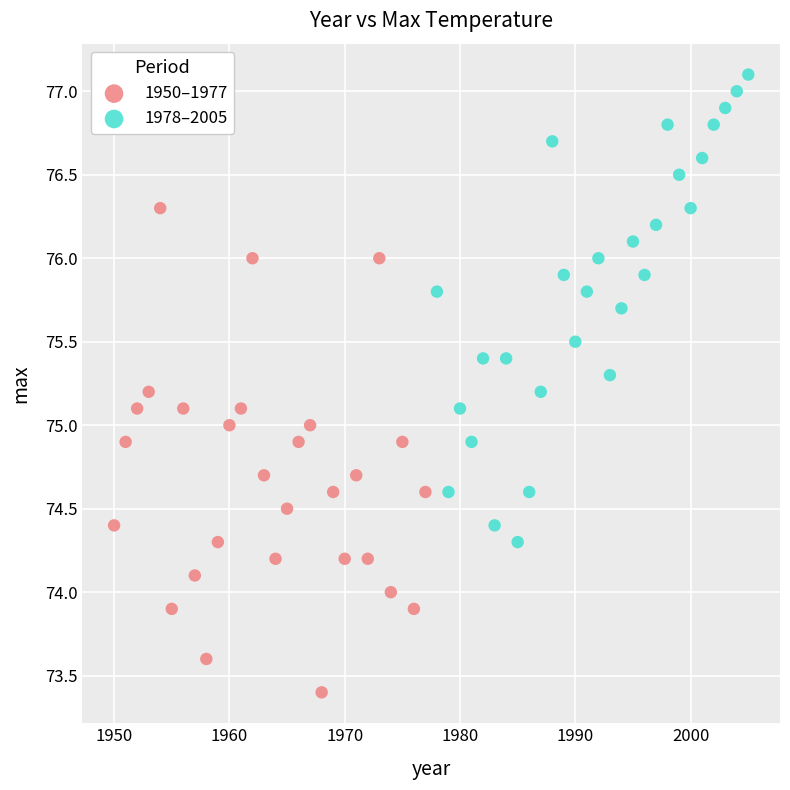

Which series contains the lowest Y value?

1950–1977